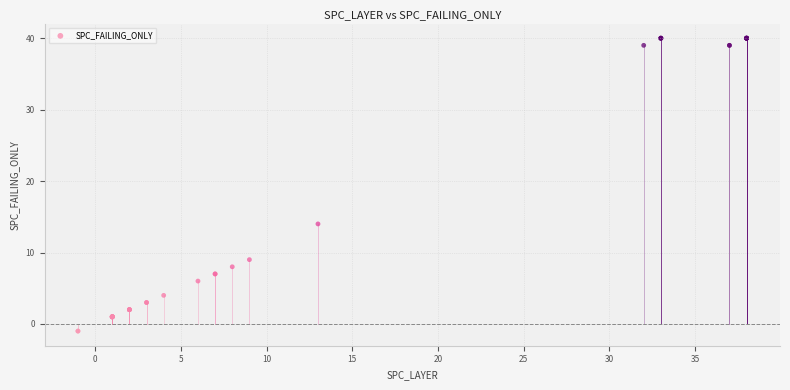

What Y value in the scatter plot is closest to 19?

14